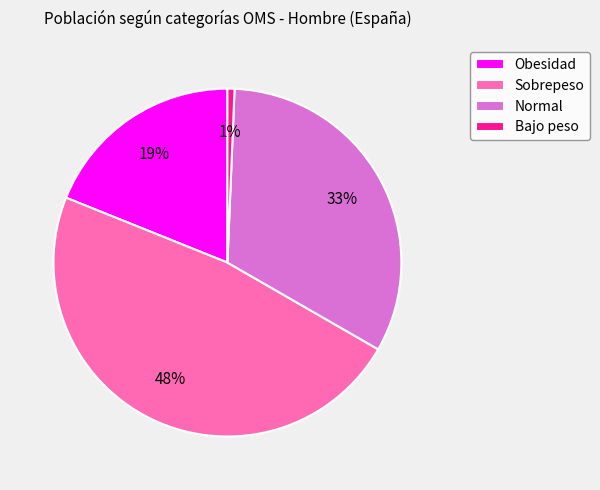

Do Obesidad and Sobrepeso together represent more than half of the pie?

Yes